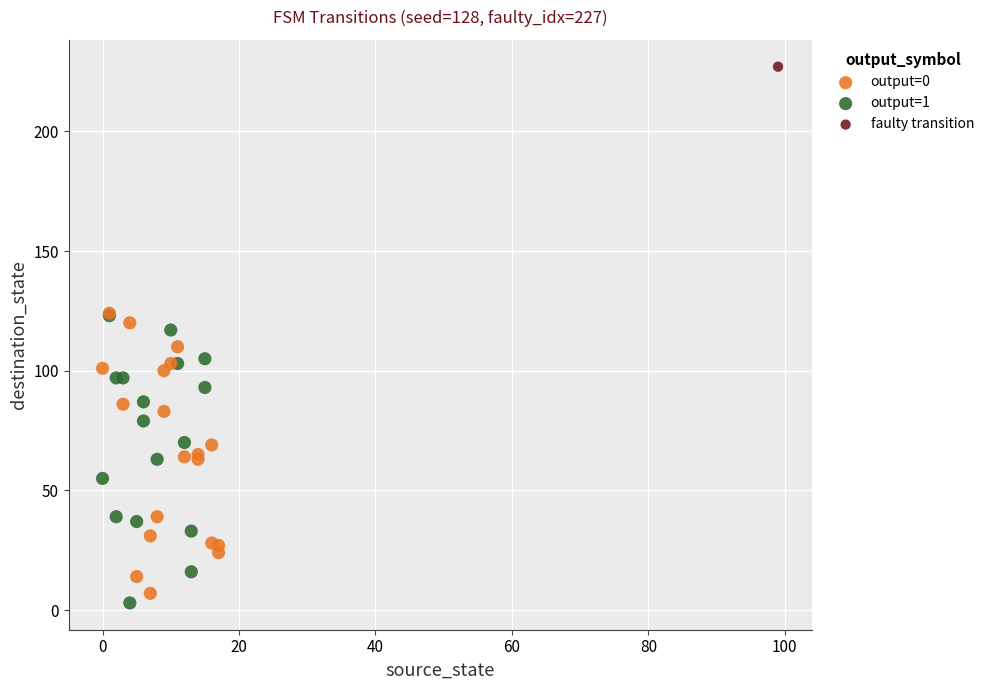

What are all the series names shown in the legend?

output=0, output=1, faulty transition